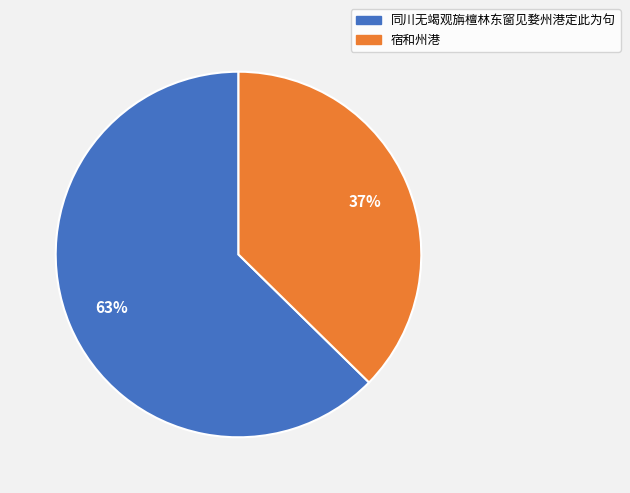

Count the number of slices in the pie.

2